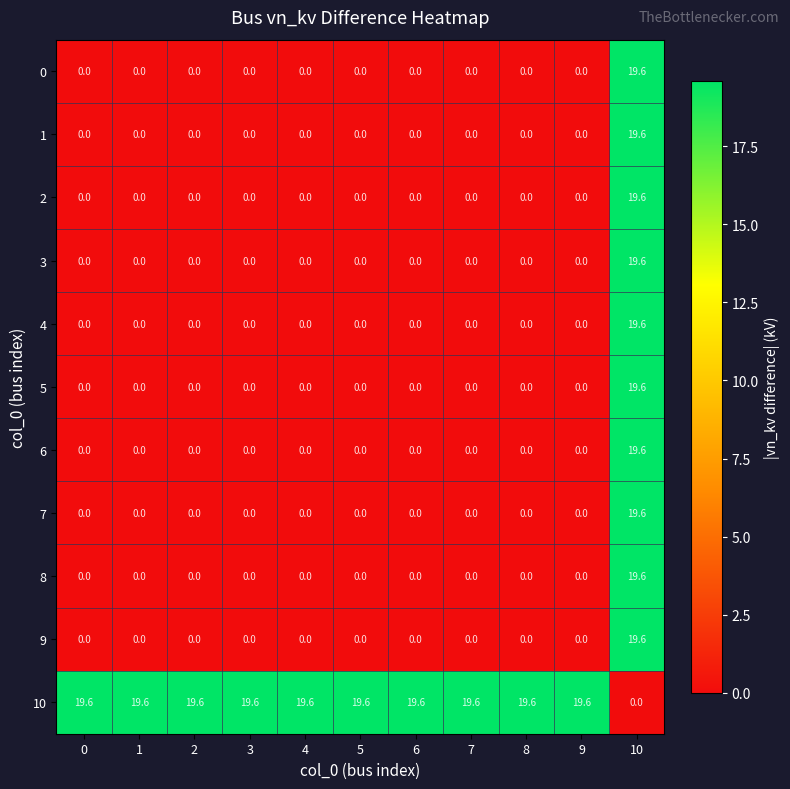

What is the highest value of the 9 series?

19.6